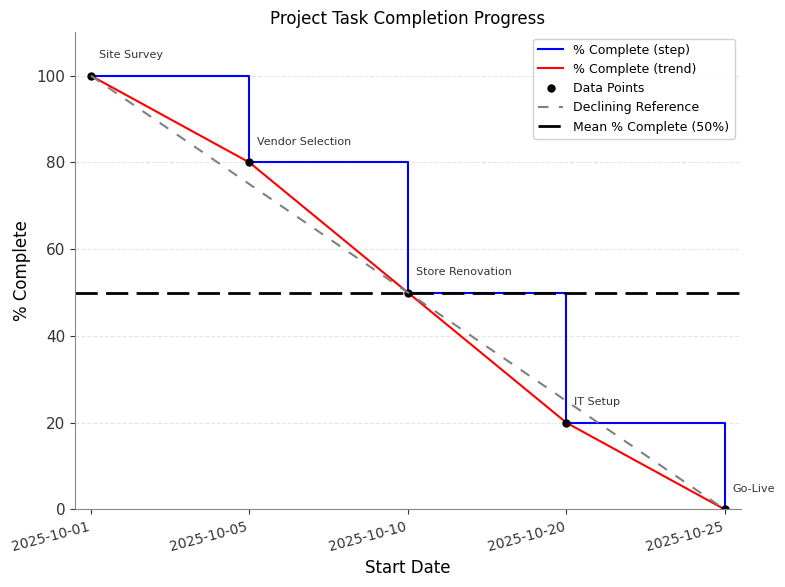

Reading left to right, what are all the values shown in this chart?

2025-10-01=100	2025-10-05=80	2025-10-10=50	2025-10-20=20	2025-10-25=0